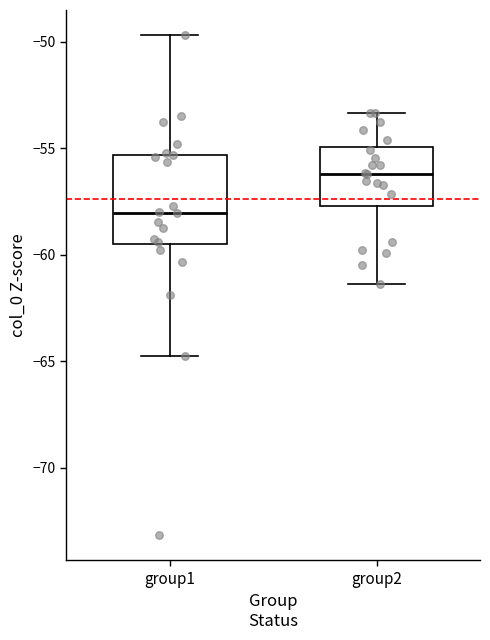

Which box is the tallest, from its lower edge to its upper edge?

group1